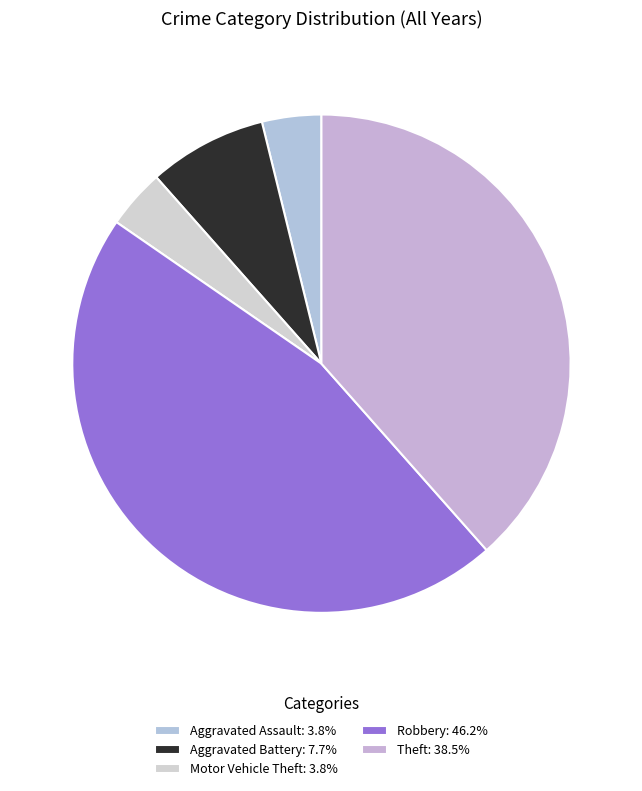

How many slices are in this pie chart?

5